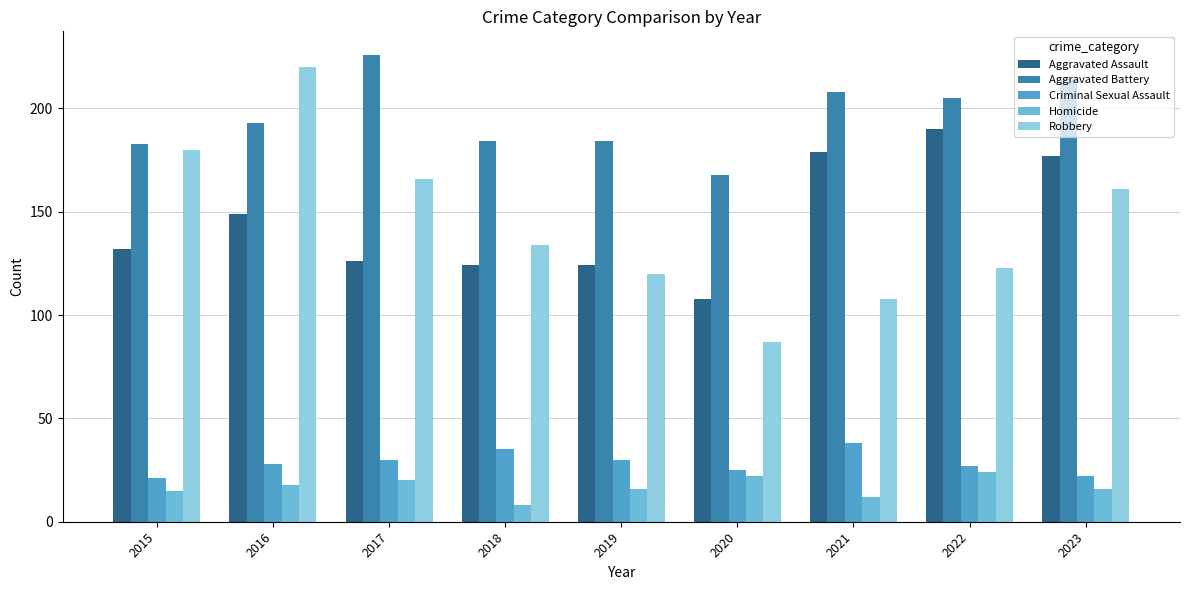

Which series has the largest total across all categories?

Aggravated Battery